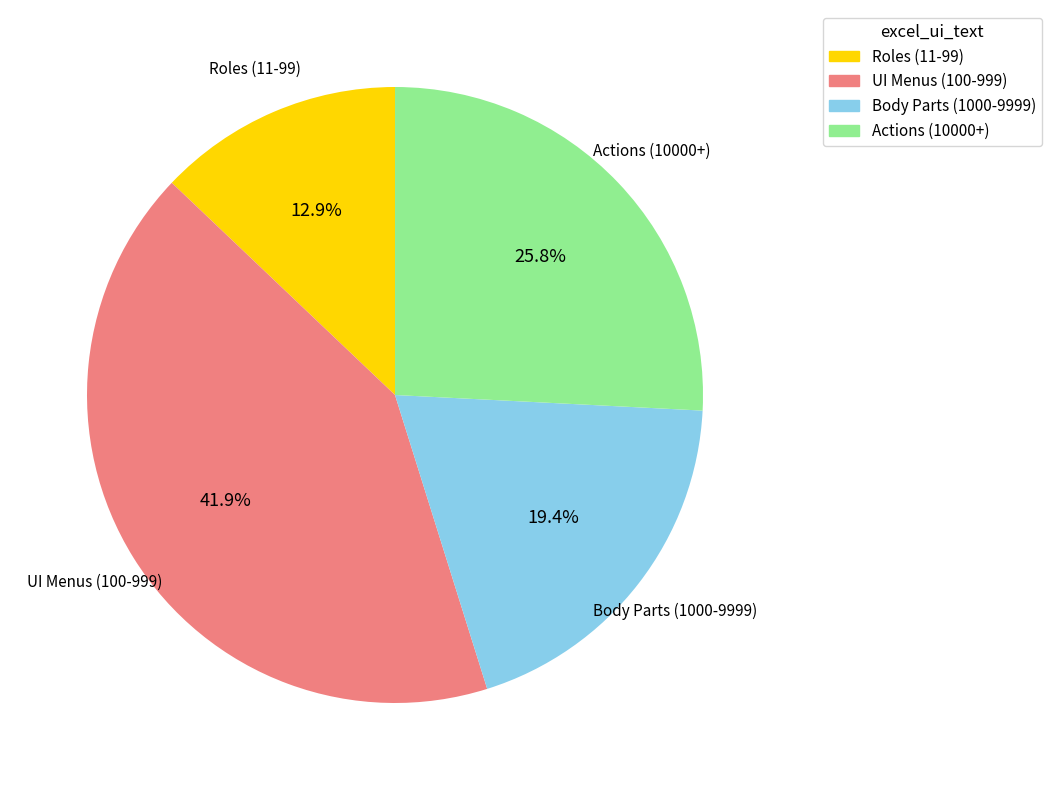

Does any single category account for the majority?

No